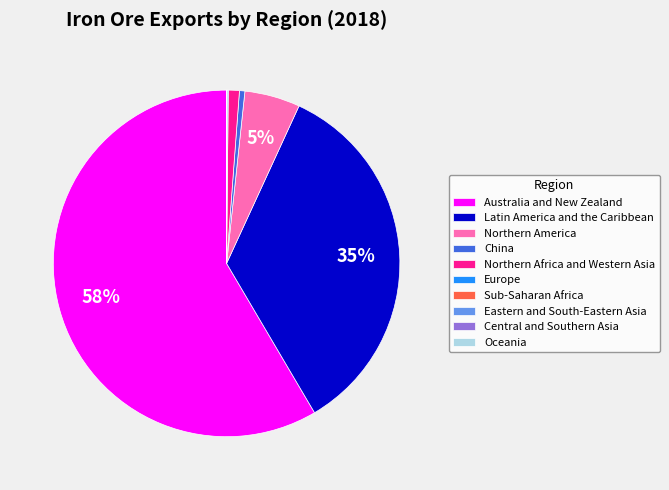

True or false: Latin America and the Caribbean accounts for 20% of the total.

False